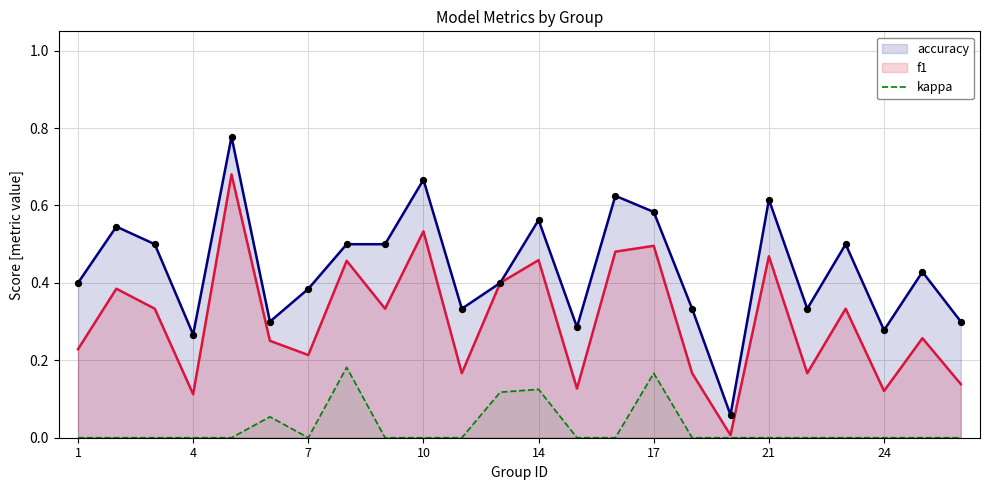

List the series in order of their overall mean, lowest first.

kappa, f1, accuracy